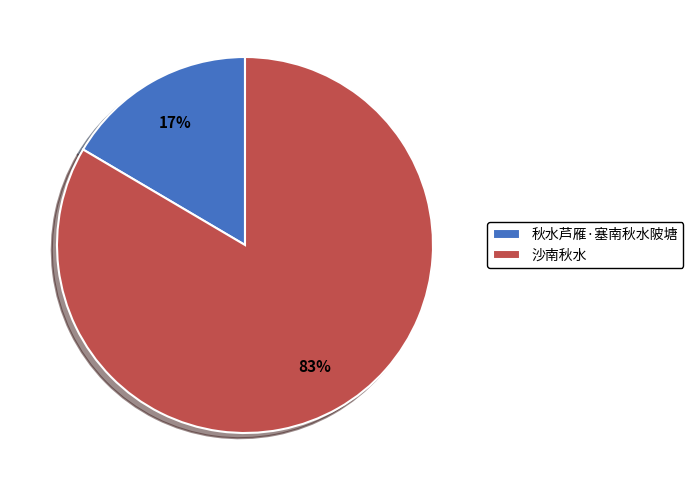

Does 秋水芦雁·塞南秋水陂塘 represent more than half of the total?

No